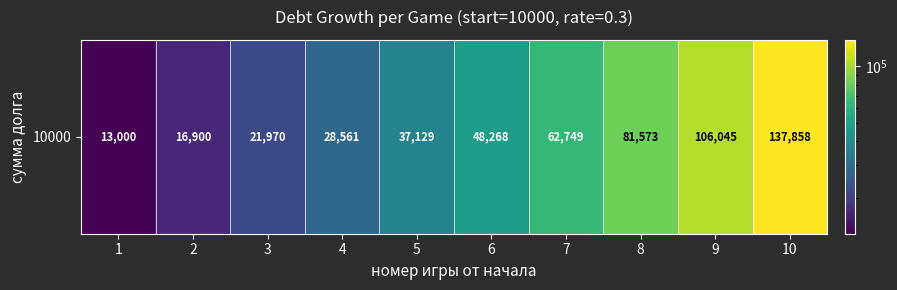

What is the difference between the maximum and minimum values?

124858.5